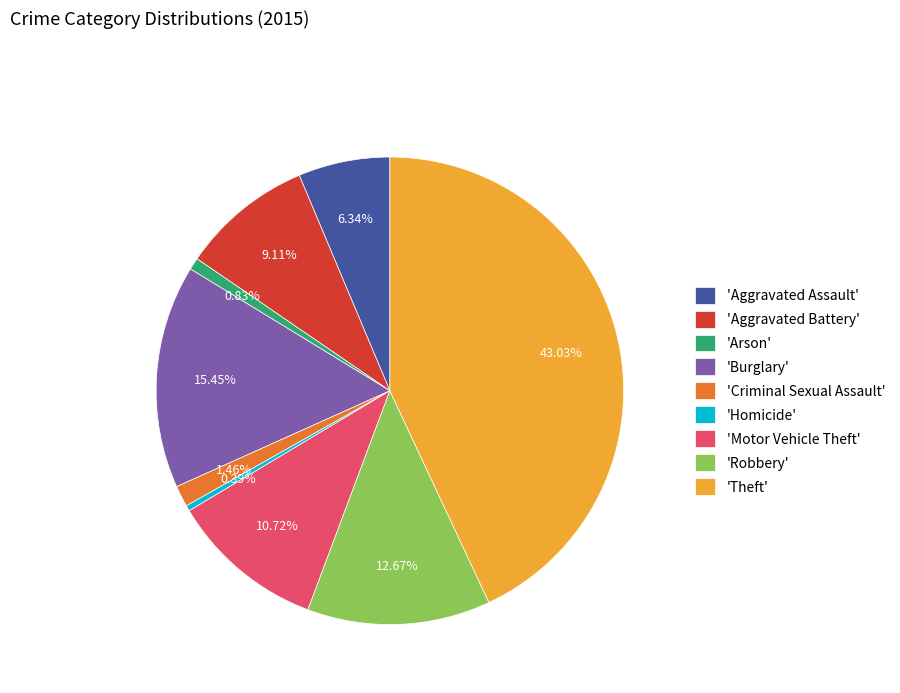

Do 'Homicide' and 'Criminal Sexual Assault' together represent more than half of the pie?

No